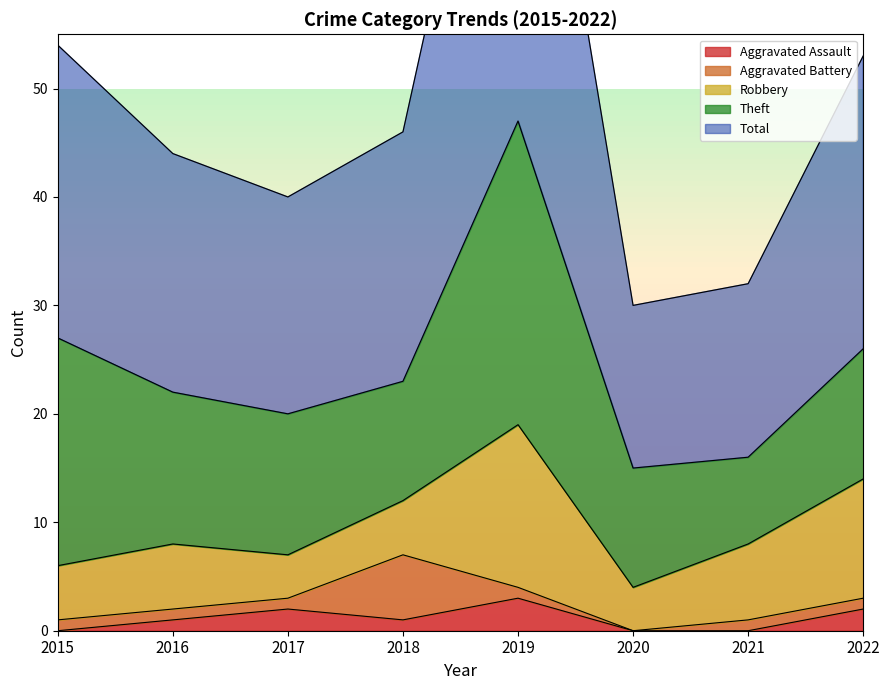

How many lines are shown in the chart?

5